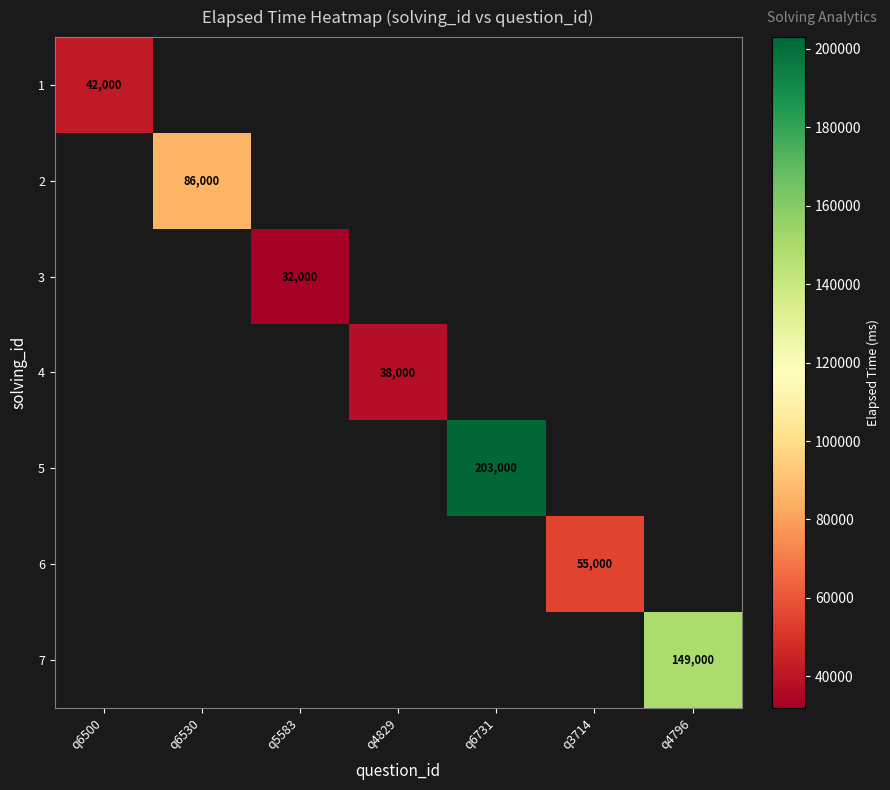

Which label corresponds to the smallest value in the chart?

q5583